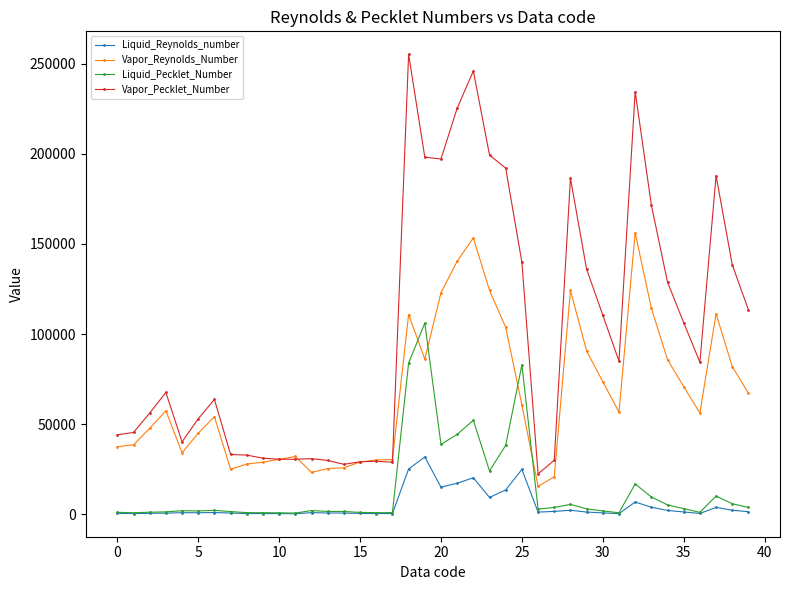

In Vapor_Pecklet_Number, how many points are lower than both neighbors (excluding endpoints)?

8